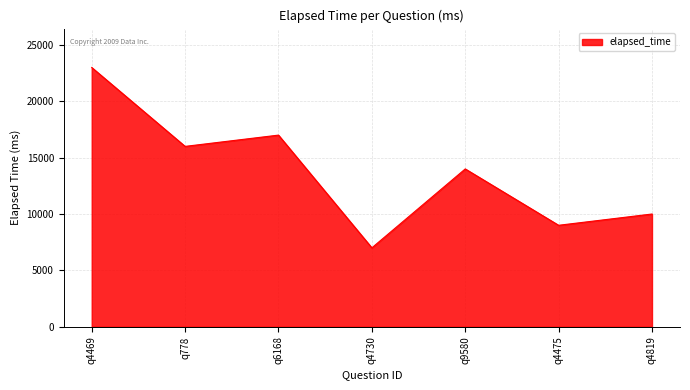

True or false: the data has more than 0 interior local peaks.

True